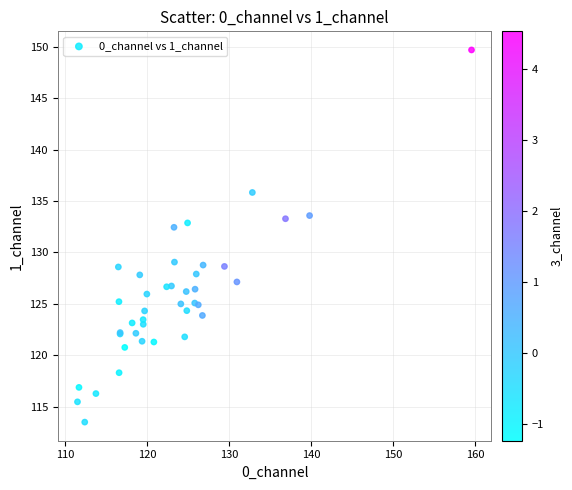

What Y value in the scatter plot is closest to 131?

132.4